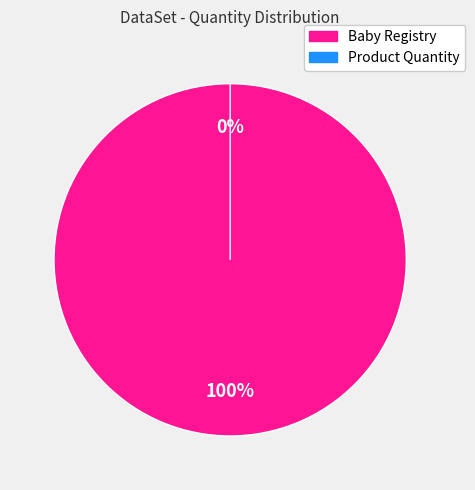

Is Product Quantity the majority of the pie?

No